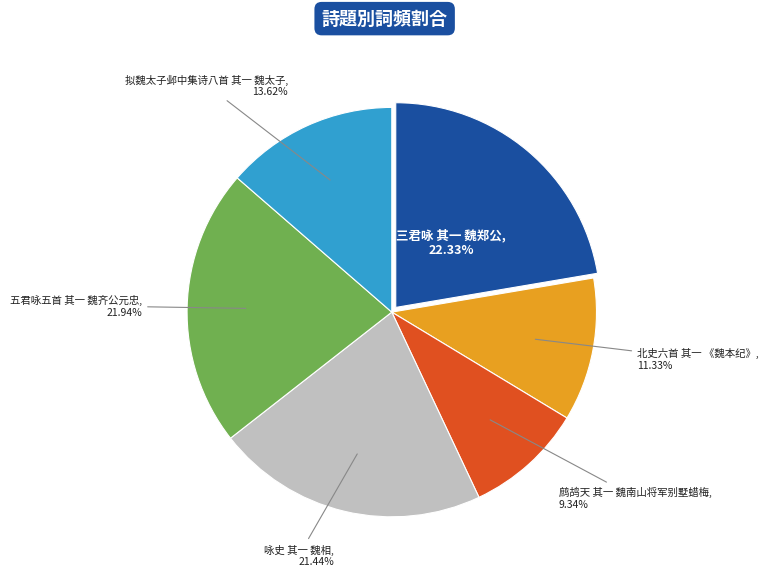

How many segments does this pie chart have?

6